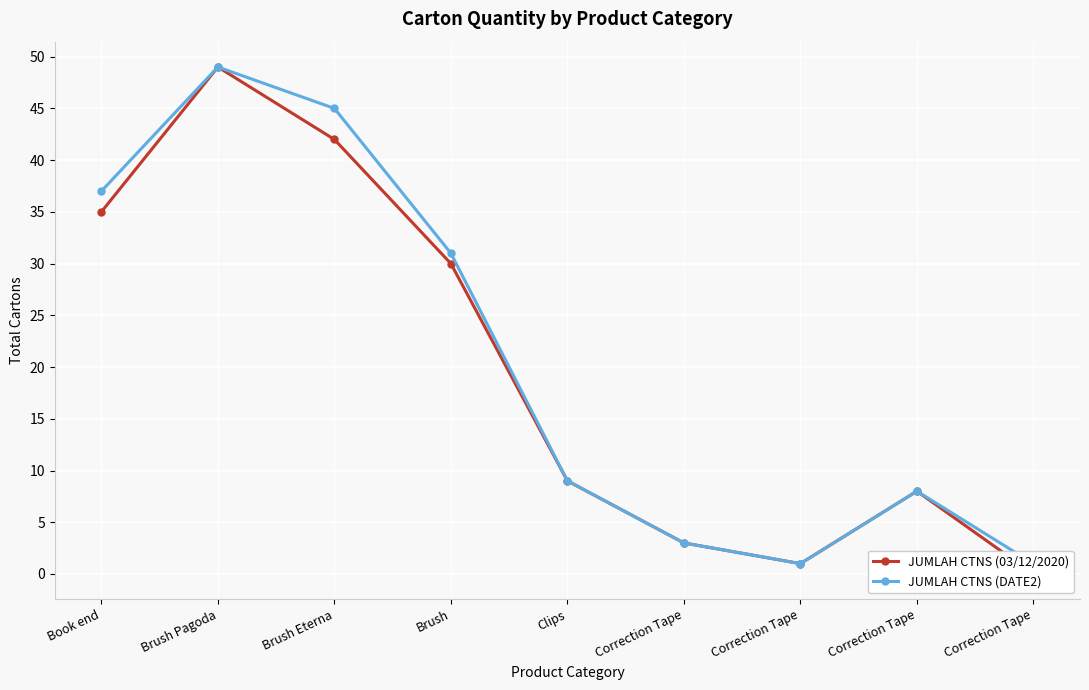

Is it true that JUMLAH CTNS (03/12/2020) equals 30 at Brush?

True